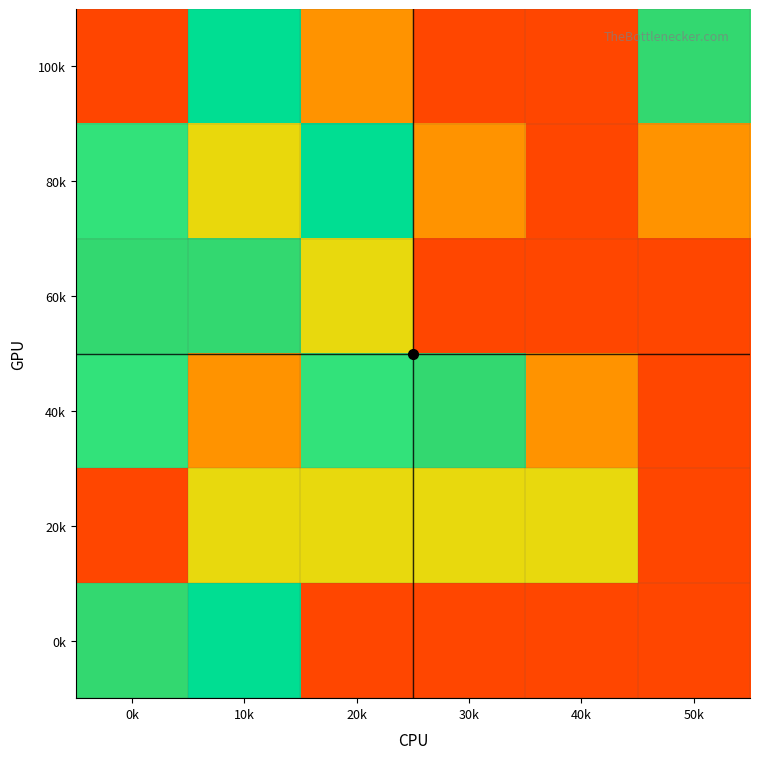

What is the maximum value shown in the chart?

5.1